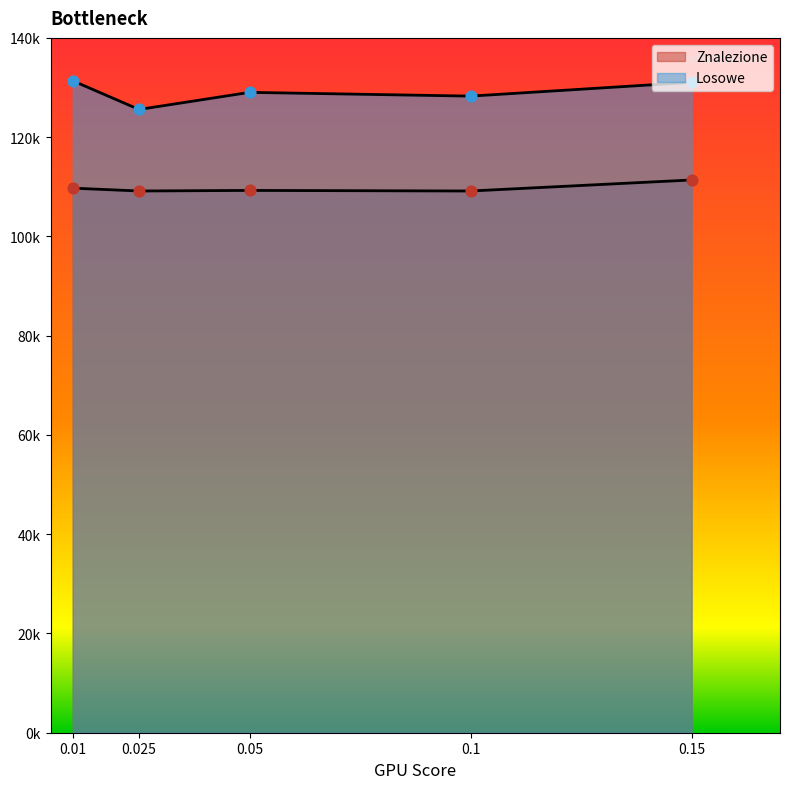

What is the total value across all series at 0.15?

242422.0